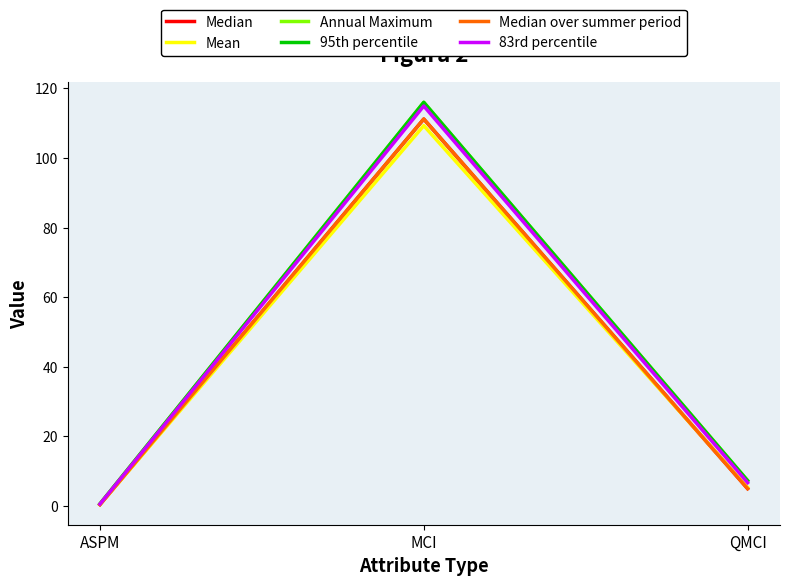

Is this an area chart (filled region under the line)?

No